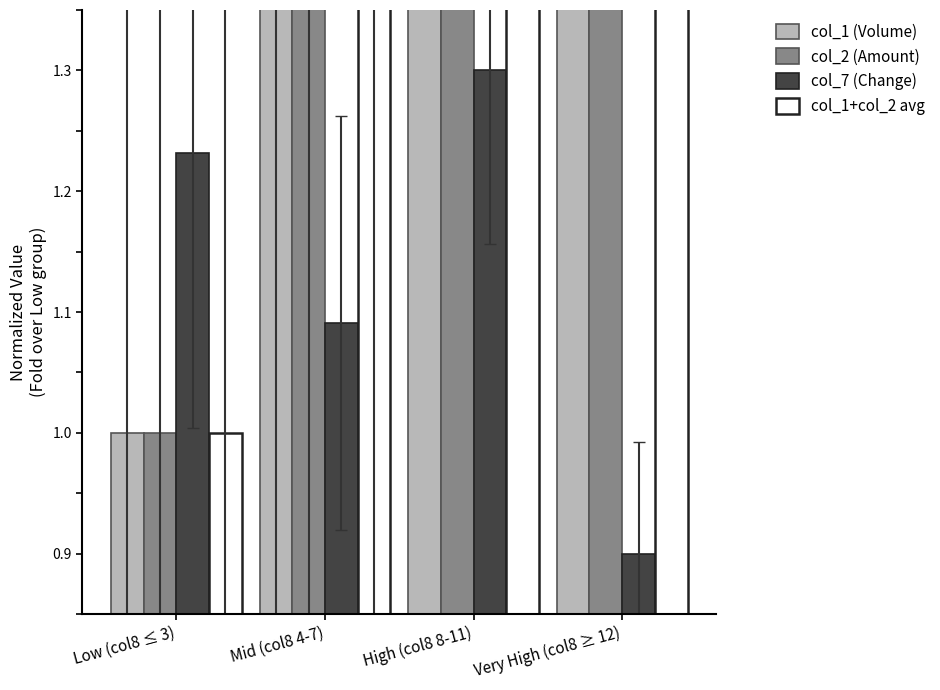

What is the label of the 1st bar from the left?

Low (col8 ≤ 3)